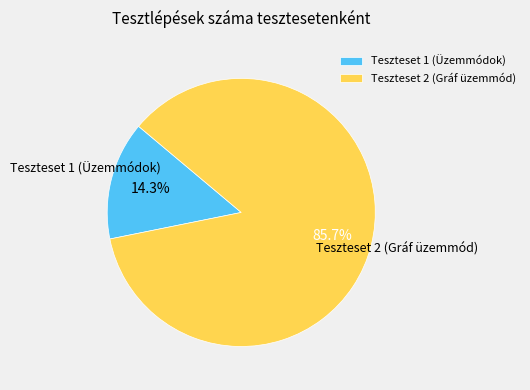

Combined, do Teszteset 2 (Gráf üzemmód) and Teszteset 1 (Üzemmódok) account for over 50%?

Yes